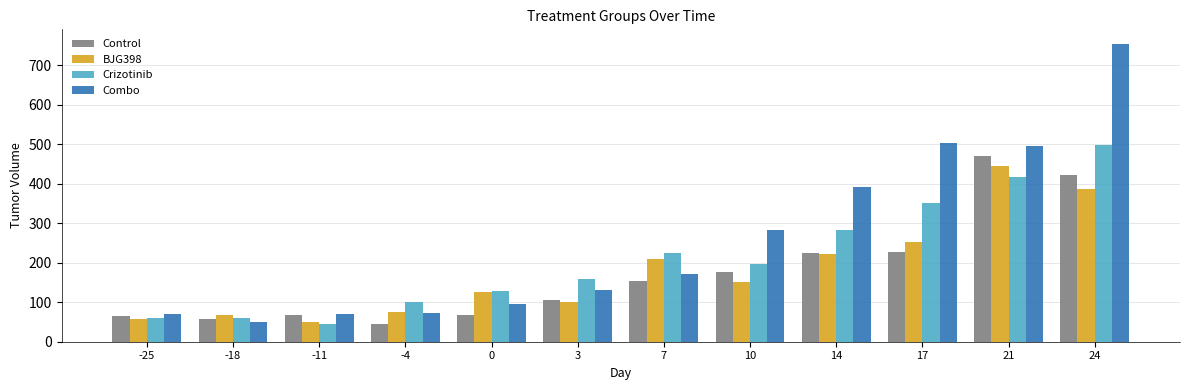

Which category has the highest value across all series?

24